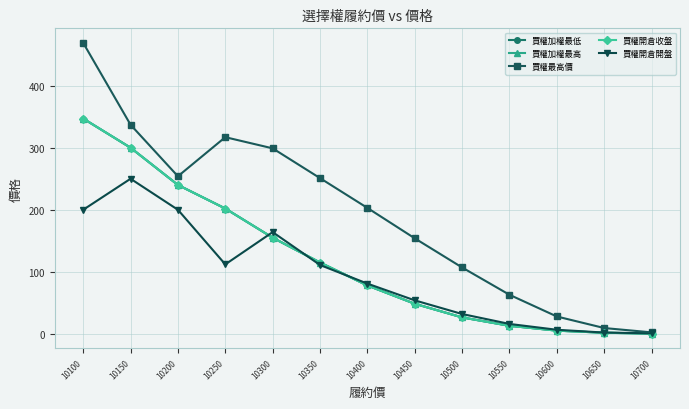

True or false: 買權最高價 and 買權加權最高 cross at least once.

False